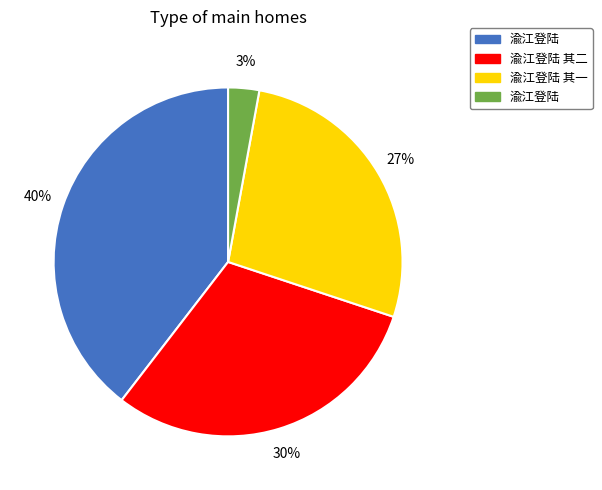

Is there a majority slice in this chart?

No